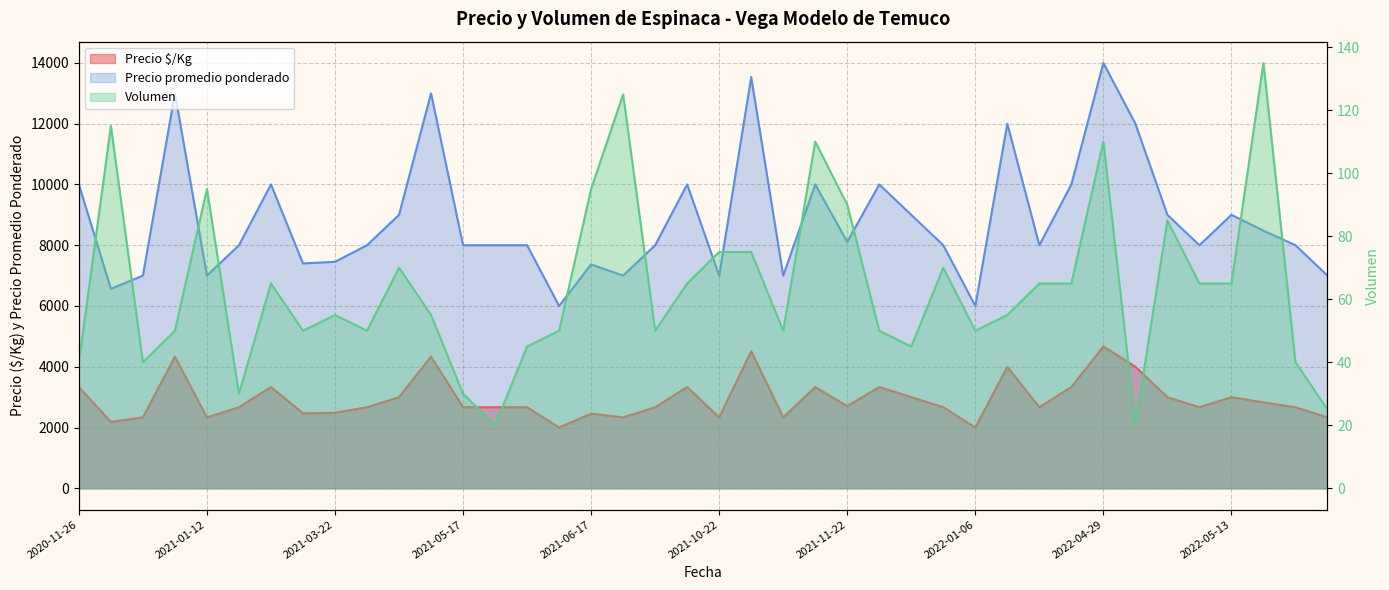

What value does the Volumen series have at 2022-05-09?

85